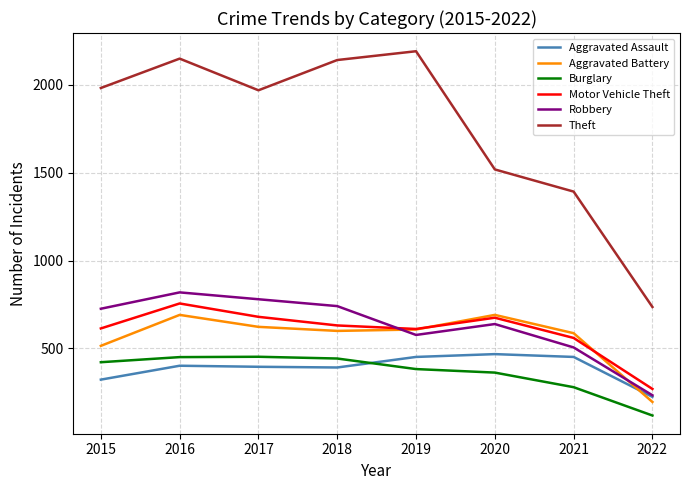

Is the value of Robbery at 2015 greater than the value of Theft at 2019?

No